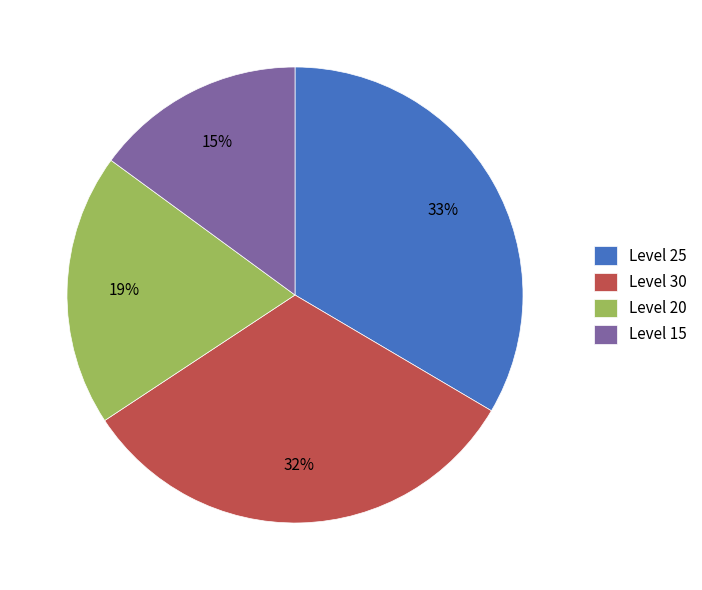

Count the number of slices in the pie.

4